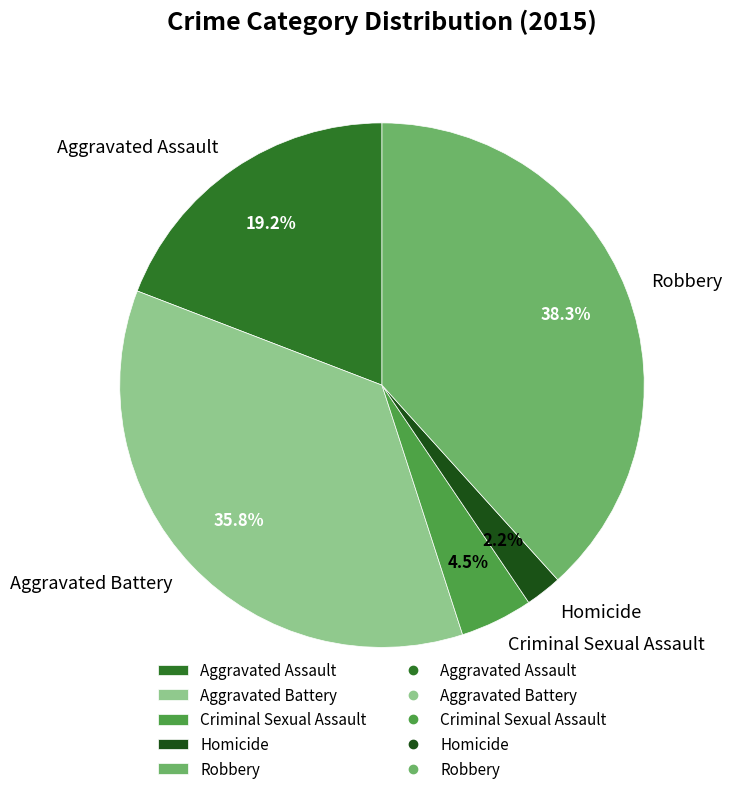

Do Aggravated Battery and Criminal Sexual Assault together represent more than half of the pie?

No